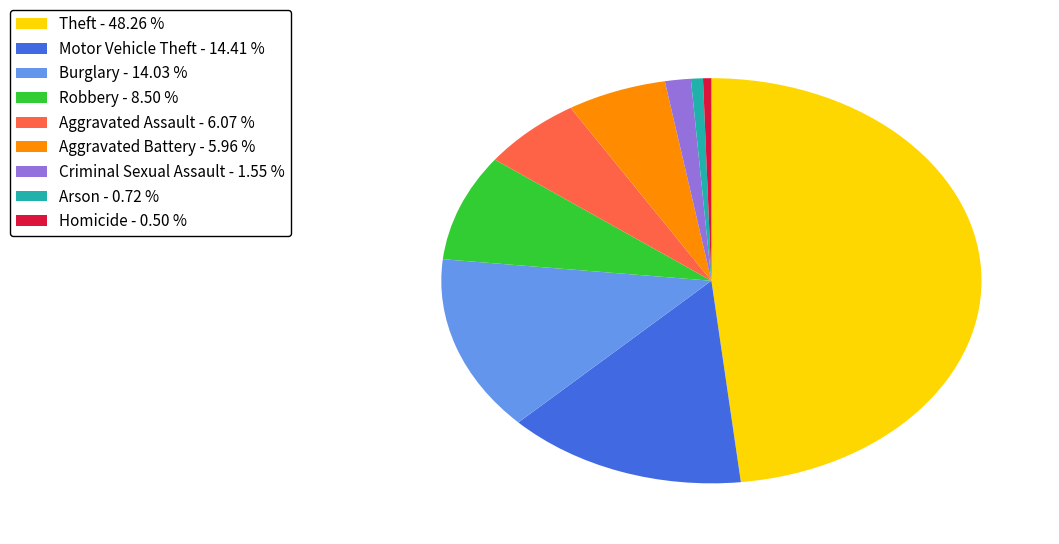

Is Robbery the majority of the pie?

No